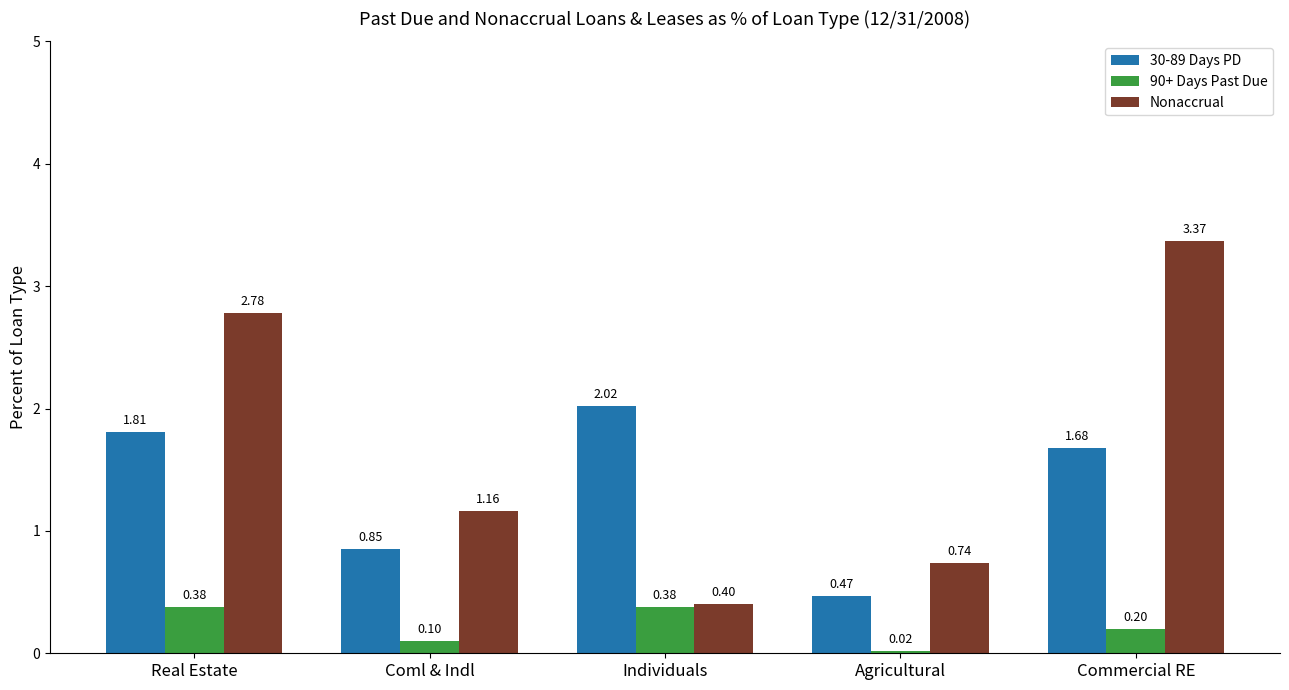

How many distinct data groups are displayed?

3